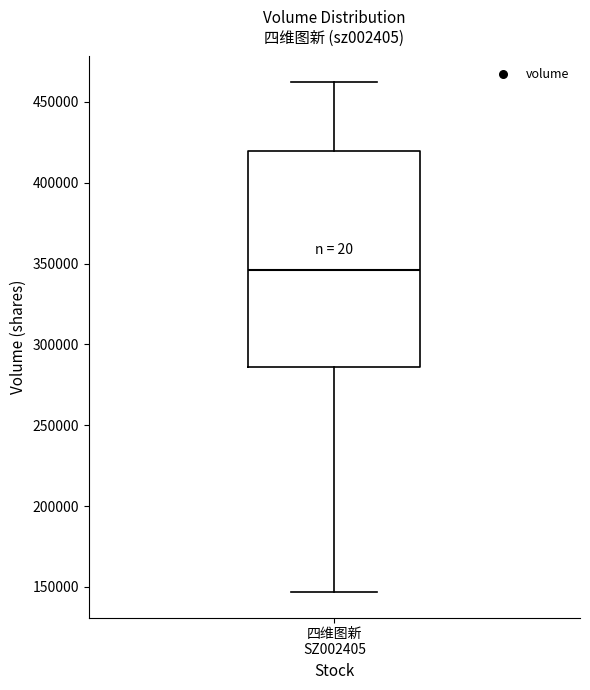

Where does the upper whisker of the box for 四维图新 SZ002405 end on the y-axis? The values are not printed on the chart, so give them approximately, as read against the axis.

460000